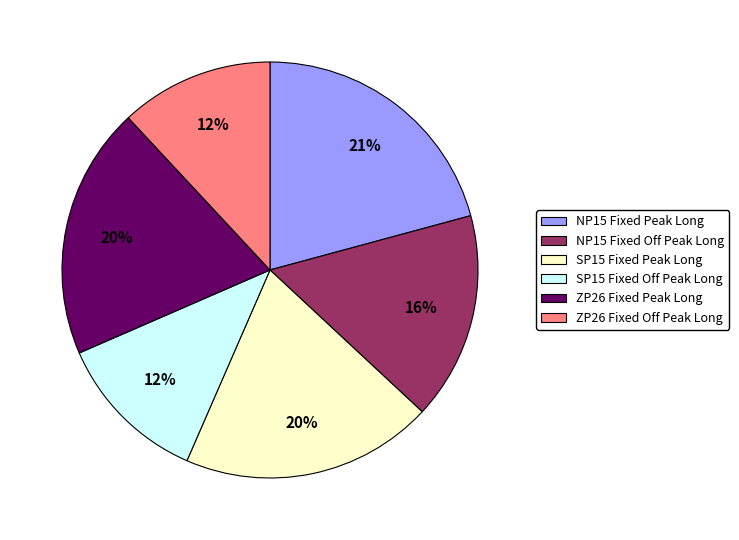

True or false: ZP26 Fixed Off Peak Long accounts for 20% of the total.

False